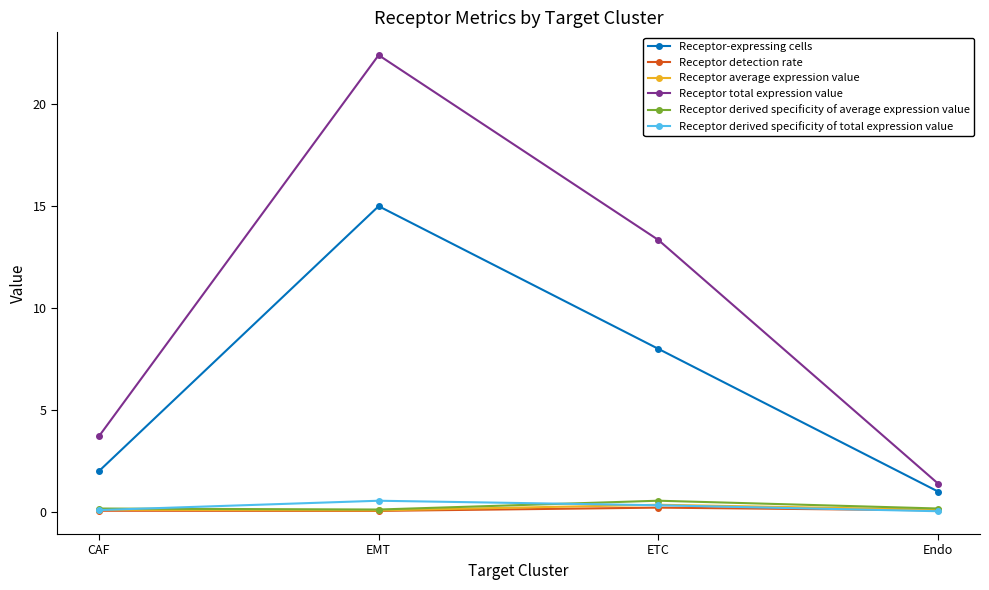

What is the label of the 1st point from the right?

Endo